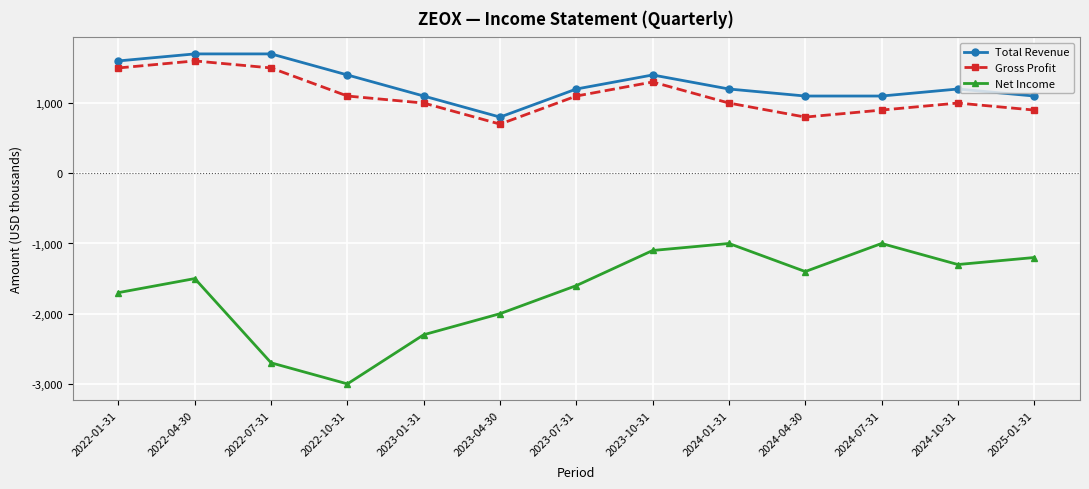

True or false: Net Income and Gross Profit cross at least once.

False